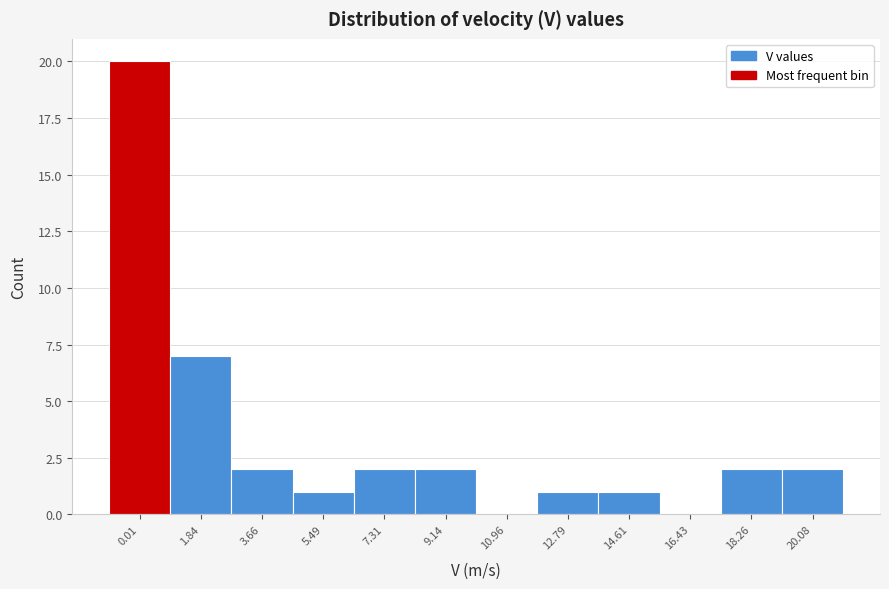

Reading left to right, transcribe all the data shown in this chart.

0.01=20	1.84=7	3.66=2	5.49=1	7.31=2	9.14=2	10.96=0	12.79=1	14.61=1	16.43=0	18.26=2	20.08=2